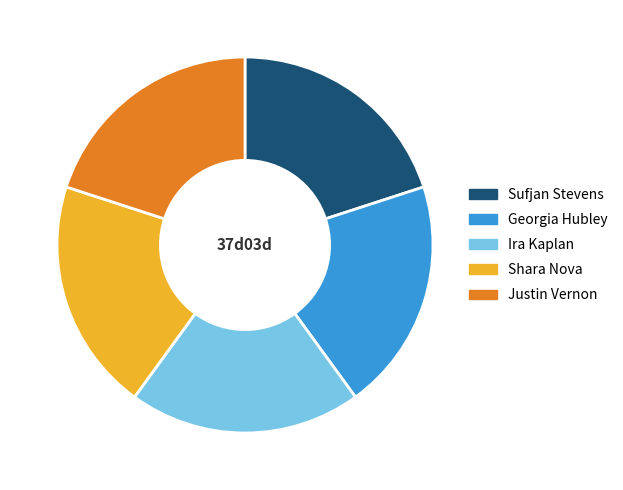

True or false: Justin Vernon accounts for 8% of the total.

False